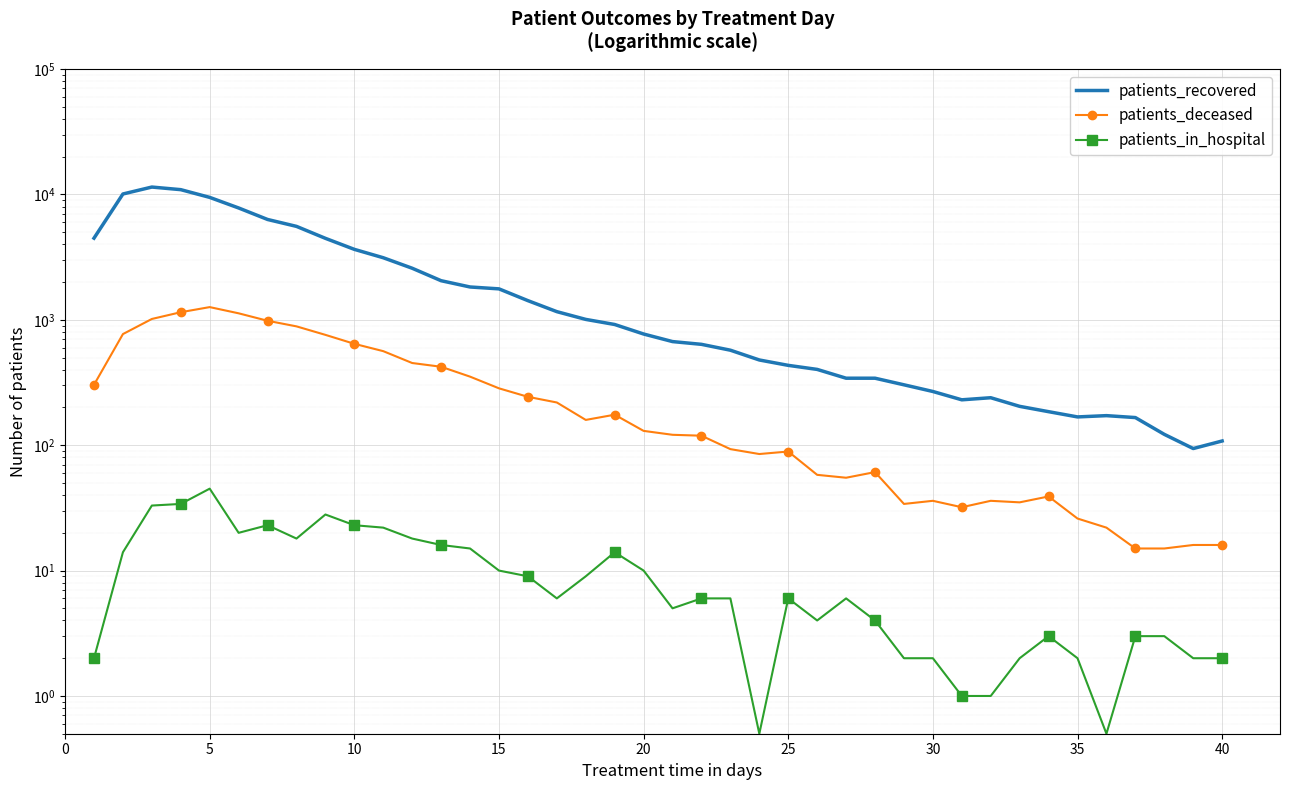

How many lines are shown in the chart?

3